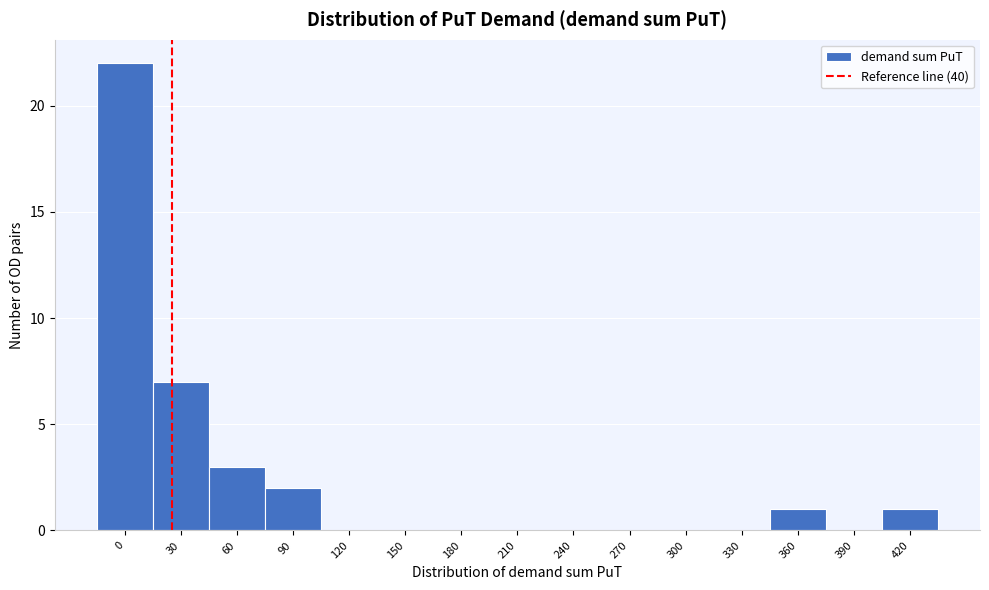

Reading left to right, list all the values displayed in this chart.

0=22	30=7	60=3	90=2	120=0	150=0	180=0	210=0	240=0	270=0	300=0	330=0	360=1	390=0	420=1